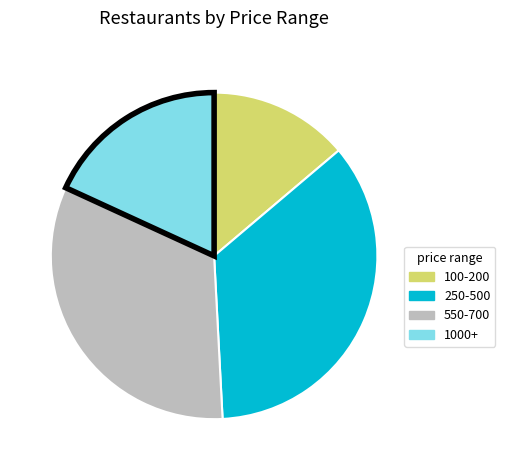

Which category has the biggest portion of the pie?

250-500